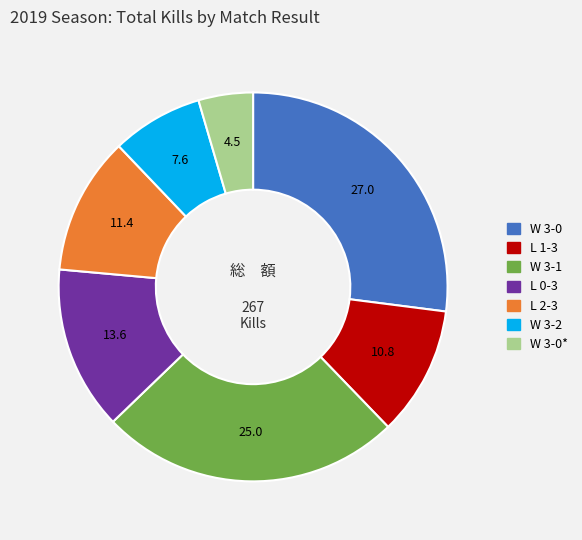

How many slices are in this pie chart?

7